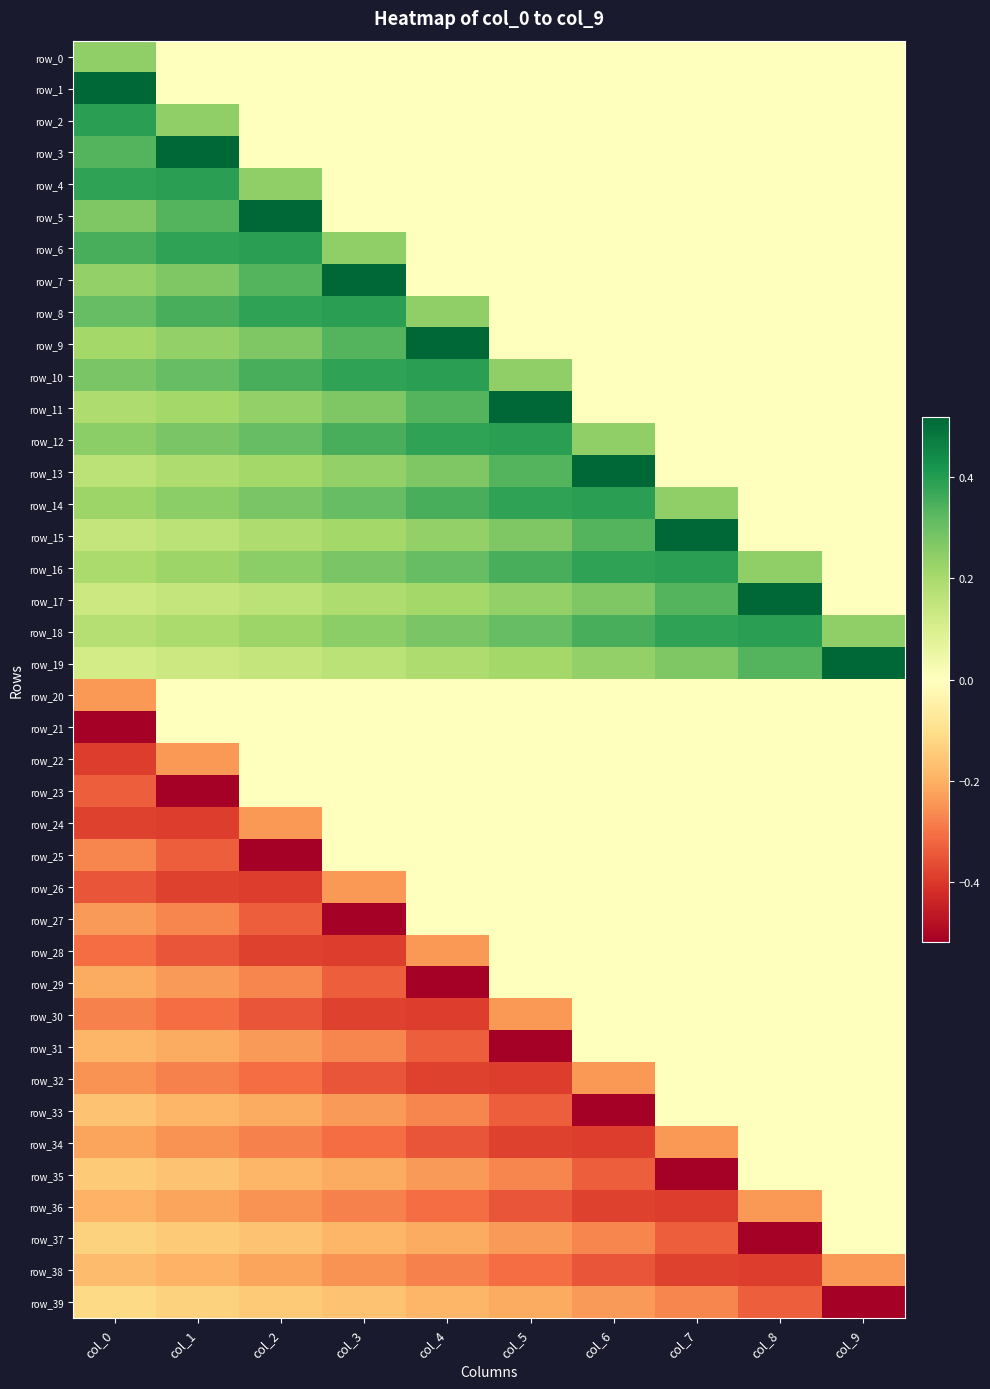

Reading left to right, what are all the values shown in this chart?

row_0: 0.2	0.0	0.0	0.0	0.0	0.0	0.0	0.0	0.0	0.0
row_1: 0.5	0.0	0.0	0.0	0.0	0.0	0.0	0.0	0.0	0.0
row_2: 0.4	0.2	0.0	0.0	0.0	0.0	0.0	0.0	0.0	0.0
row_3: 0.3	0.5	0.0	0.0	0.0	0.0	0.0	0.0	0.0	0.0
row_4: 0.4	0.4	0.2	0.0	0.0	0.0	0.0	0.0	0.0	0.0
row_5: 0.3	0.3	0.5	0.0	0.0	0.0	0.0	0.0	0.0	0.0
row_6: 0.3	0.4	0.4	0.2	0.0	0.0	0.0	0.0	0.0	0.0
row_7: 0.2	0.3	0.3	0.5	0.0	0.0	0.0	0.0	0.0	0.0
row_8: 0.3	0.3	0.4	0.4	0.2	0.0	0.0	0.0	0.0	0.0
row_9: 0.2	0.2	0.3	0.3	0.5	0.0	0.0	0.0	0.0	0.0
row_10: 0.3	0.3	0.3	0.4	0.4	0.2	0.0	0.0	0.0	0.0
row_11: 0.2	0.2	0.2	0.3	0.3	0.5	0.0	0.0	0.0	0.0
row_12: 0.2	0.3	0.3	0.3	0.4	0.4	0.2	0.0	0.0	0.0
row_13: 0.2	0.2	0.2	0.2	0.3	0.3	0.5	0.0	0.0	0.0
row_14: 0.2	0.2	0.3	0.3	0.3	0.4	0.4	0.2	0.0	0.0
row_15: 0.1	0.2	0.2	0.2	0.2	0.3	0.3	0.5	0.0	0.0
row_16: 0.2	0.2	0.2	0.3	0.3	0.3	0.4	0.4	0.2	0.0
row_17: 0.1	0.1	0.2	0.2	0.2	0.2	0.3	0.3	0.5	0.0
row_18: 0.2	0.2	0.2	0.2	0.3	0.3	0.3	0.4	0.4	0.2
row_19: 0.1	0.1	0.1	0.2	0.2	0.2	0.2	0.3	0.3	0.5
row_20: -0.2	-0.0	-0.0	-0.0	-0.0	-0.0	-0.0	-0.0	-0.0	-0.0
row_21: -0.5	-0.0	-0.0	-0.0	-0.0	-0.0	-0.0	-0.0	-0.0	-0.0
row_22: -0.4	-0.2	-0.0	-0.0	-0.0	-0.0	-0.0	-0.0	-0.0	-0.0
row_23: -0.3	-0.5	-0.0	-0.0	-0.0	-0.0	-0.0	-0.0	-0.0	-0.0
row_24: -0.4	-0.4	-0.2	-0.0	-0.0	-0.0	-0.0	-0.0	-0.0	-0.0
row_25: -0.3	-0.3	-0.5	-0.0	-0.0	-0.0	-0.0	-0.0	-0.0	-0.0
row_26: -0.3	-0.4	-0.4	-0.2	-0.0	-0.0	-0.0	-0.0	-0.0	-0.0
row_27: -0.2	-0.3	-0.3	-0.5	-0.0	-0.0	-0.0	-0.0	-0.0	-0.0
row_28: -0.3	-0.3	-0.4	-0.4	-0.2	-0.0	-0.0	-0.0	-0.0	-0.0
row_29: -0.2	-0.2	-0.3	-0.3	-0.5	-0.0	-0.0	-0.0	-0.0	-0.0
row_30: -0.3	-0.3	-0.3	-0.4	-0.4	-0.2	-0.0	-0.0	-0.0	-0.0
row_31: -0.2	-0.2	-0.2	-0.3	-0.3	-0.5	-0.0	-0.0	-0.0	-0.0
row_32: -0.2	-0.3	-0.3	-0.3	-0.4	-0.4	-0.2	-0.0	-0.0	-0.0
row_33: -0.2	-0.2	-0.2	-0.2	-0.3	-0.3	-0.5	-0.0	-0.0	-0.0
row_34: -0.2	-0.2	-0.3	-0.3	-0.3	-0.4	-0.4	-0.2	-0.0	-0.0
row_35: -0.1	-0.2	-0.2	-0.2	-0.2	-0.3	-0.3	-0.5	-0.0	-0.0
row_36: -0.2	-0.2	-0.2	-0.3	-0.3	-0.3	-0.4	-0.4	-0.2	-0.0
row_37: -0.1	-0.1	-0.2	-0.2	-0.2	-0.2	-0.3	-0.3	-0.5	-0.0
row_38: -0.2	-0.2	-0.2	-0.2	-0.3	-0.3	-0.3	-0.4	-0.4	-0.2
row_39: -0.1	-0.1	-0.1	-0.2	-0.2	-0.2	-0.2	-0.3	-0.3	-0.5